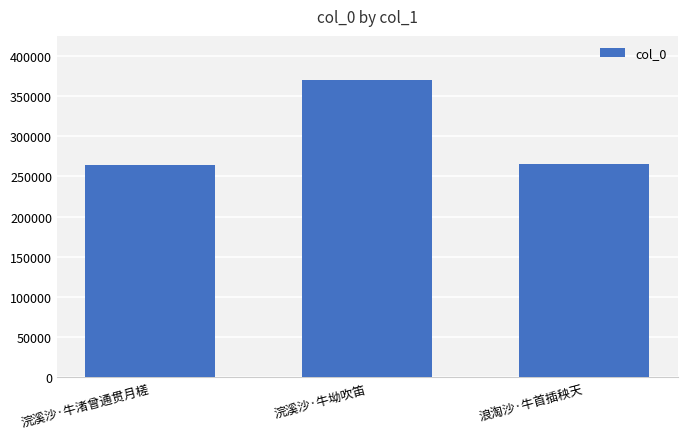

What is the minimum value shown in the chart?

264622